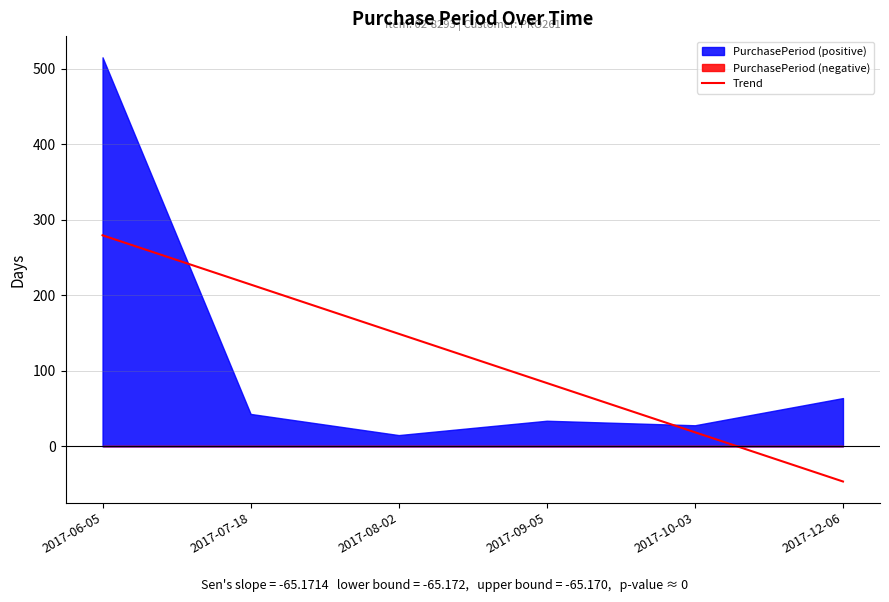

What is the maximum value for Trend?

279.4